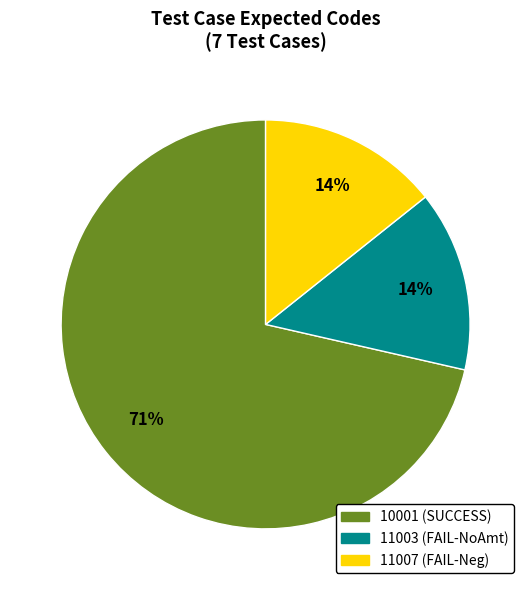

Which category has the biggest portion of the pie?

10001 (SUCCESS)